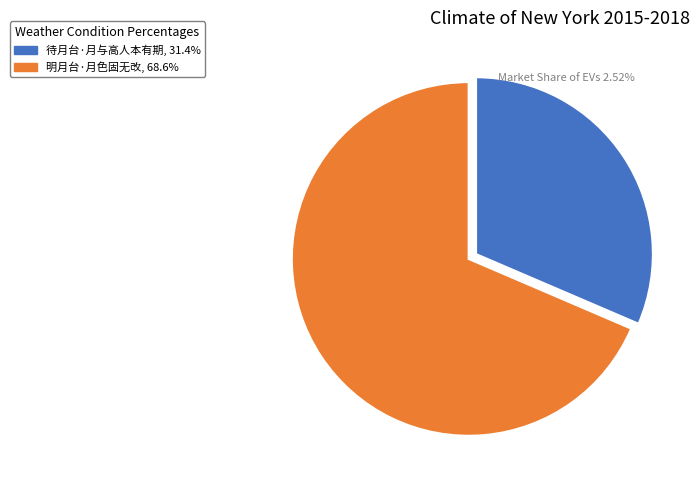

What is the smallest slice in the pie chart?

待月台·月与高人本有期